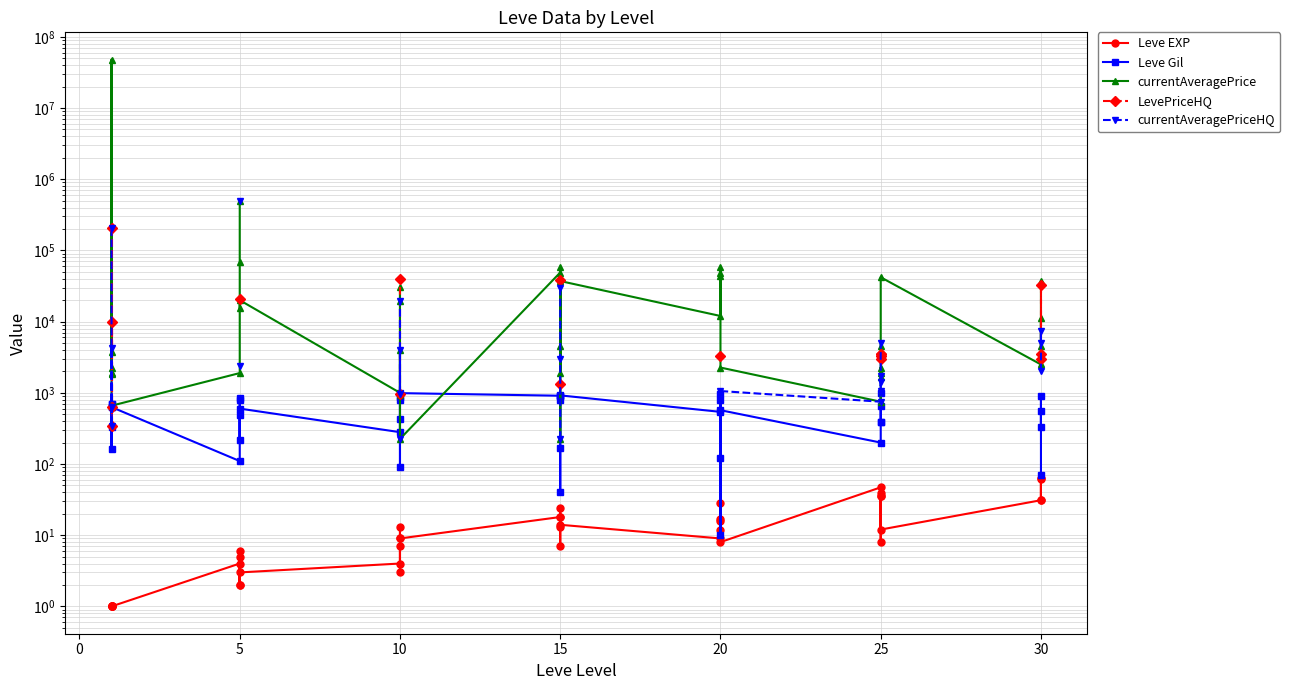

Rank the series at 0 from lowest to highest value.

Leve EXP, Leve Gil, currentAveragePrice, LevePriceHQ, currentAveragePriceHQ